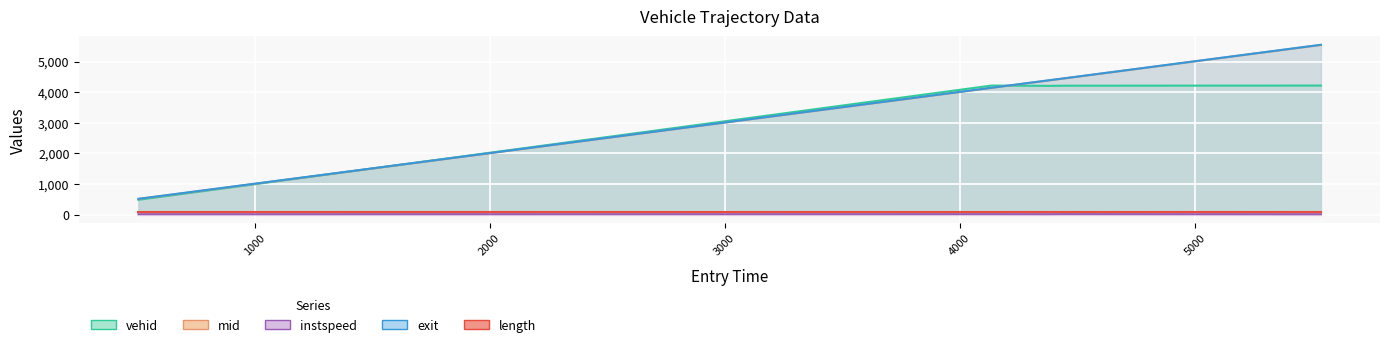

What is the lowest value of the vehid series?

484.0